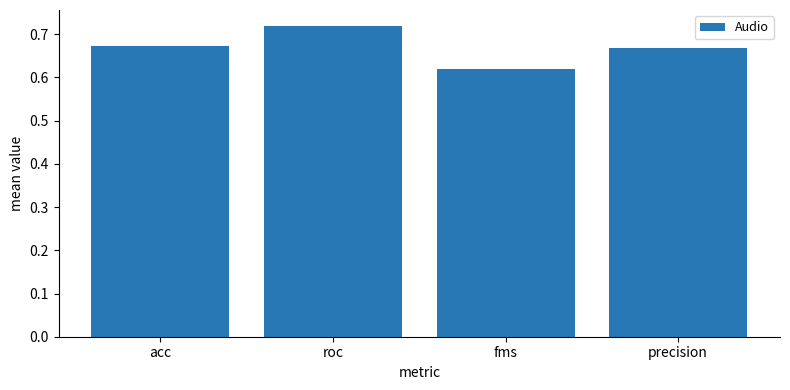

How many values are between 0 and 1?

4